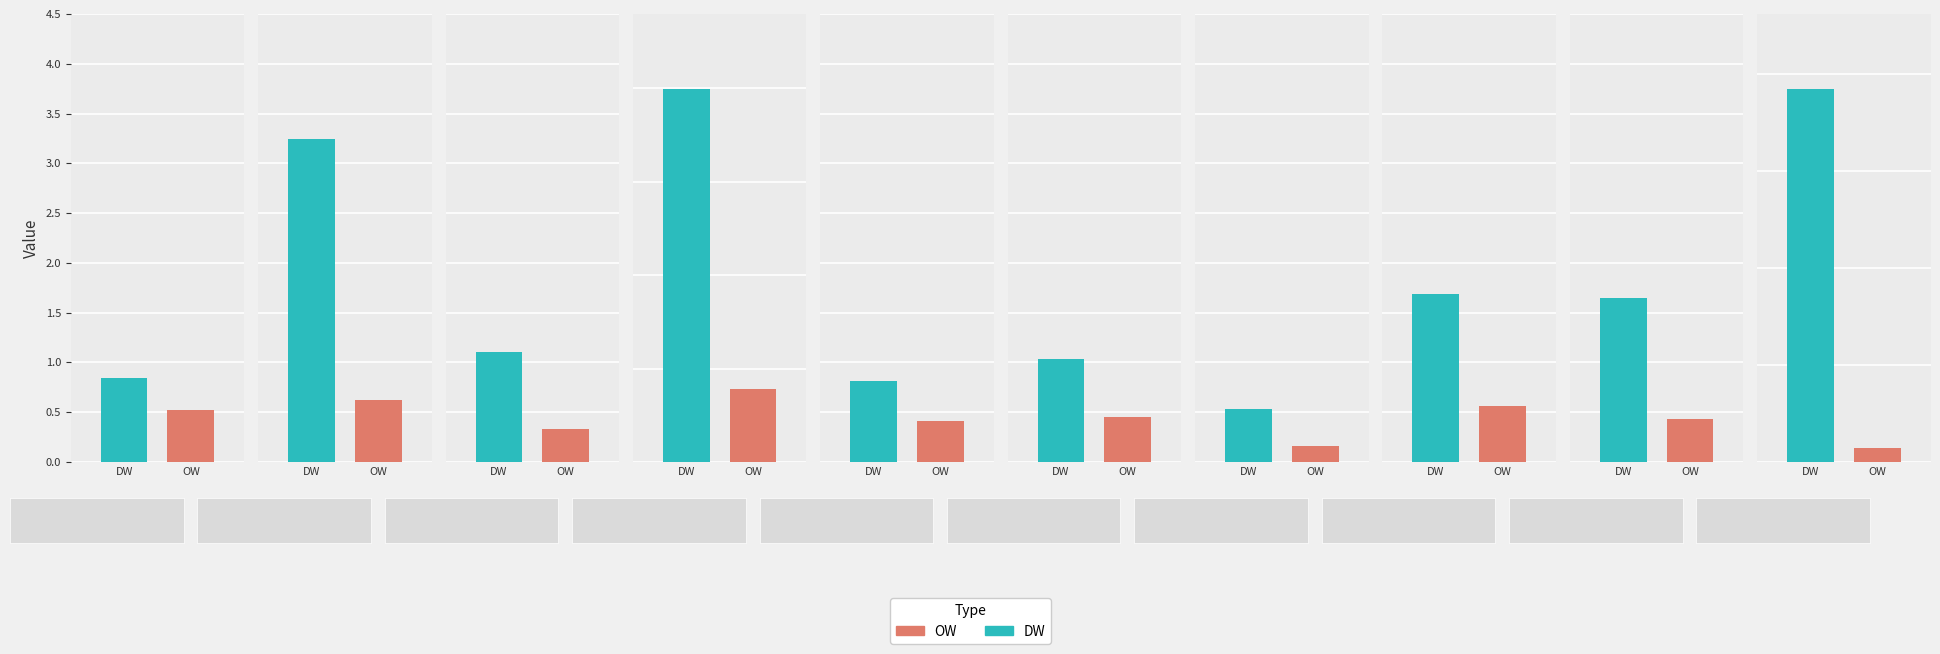

Count the OW values in the range 0 to 1.

10